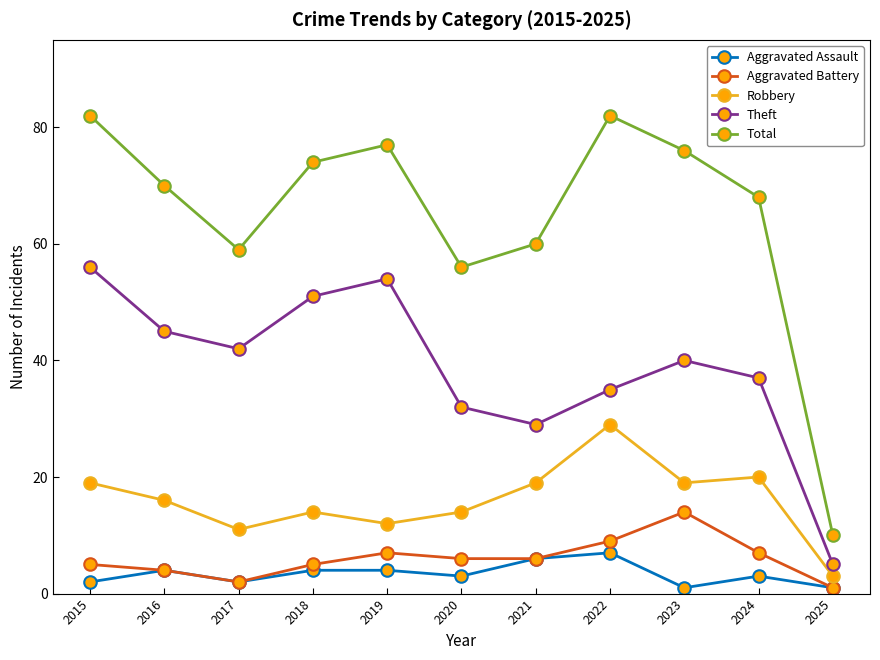

What is the spread (max minus min) of values at 2023?

75